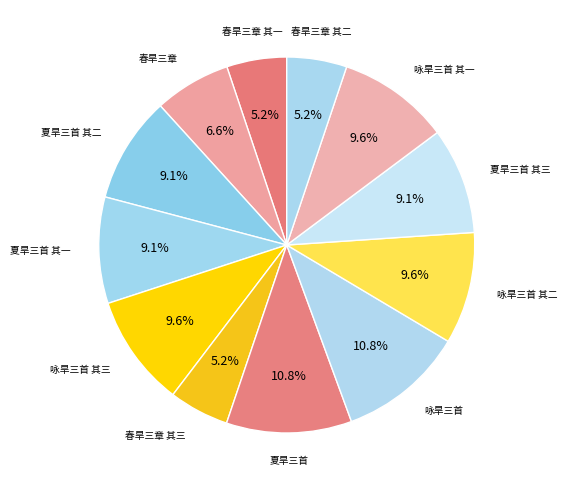

Which slice is the largest?

咏旱三首